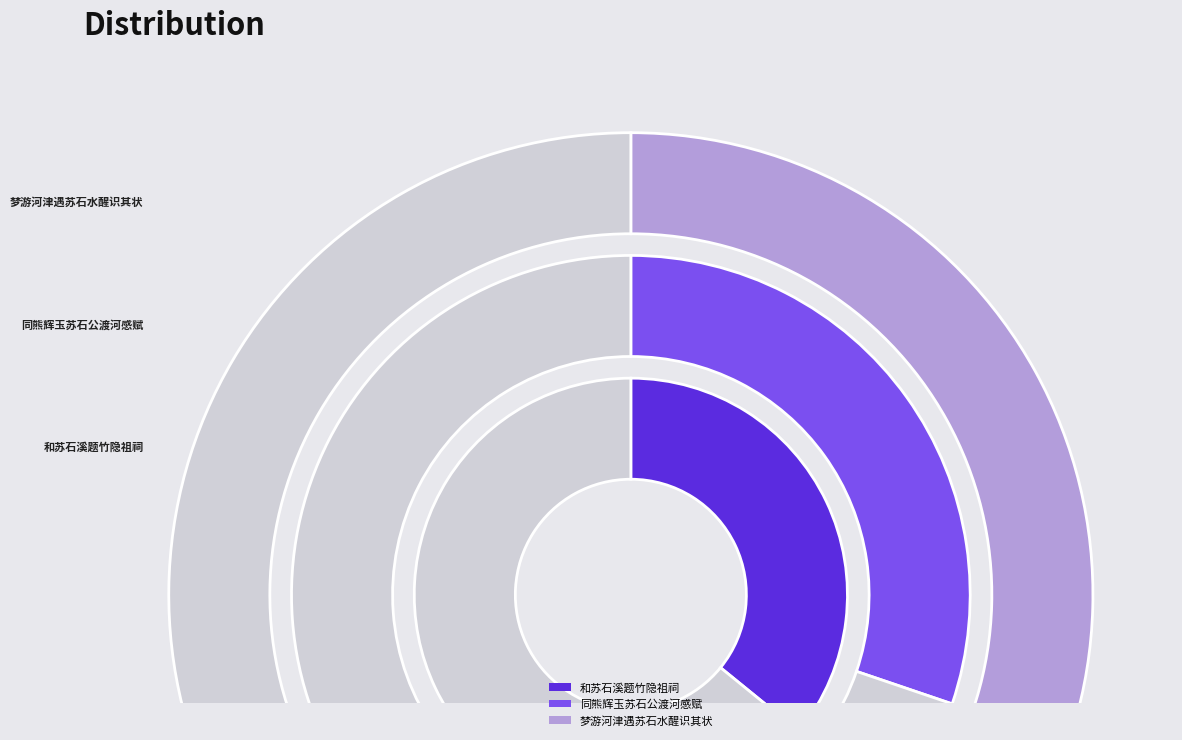

How many segments does this pie chart have?

3